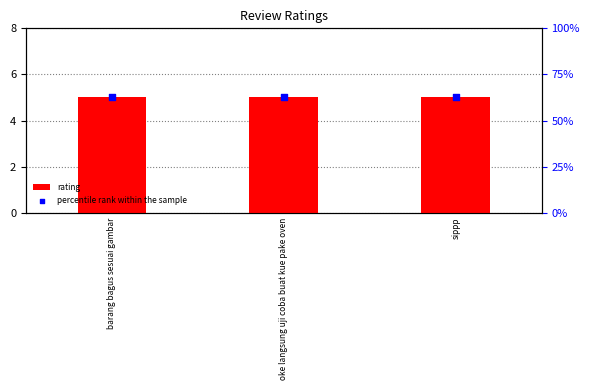

Is the value of percentile rank within the sample at sippp greater than the value of rating at sippp?

Yes